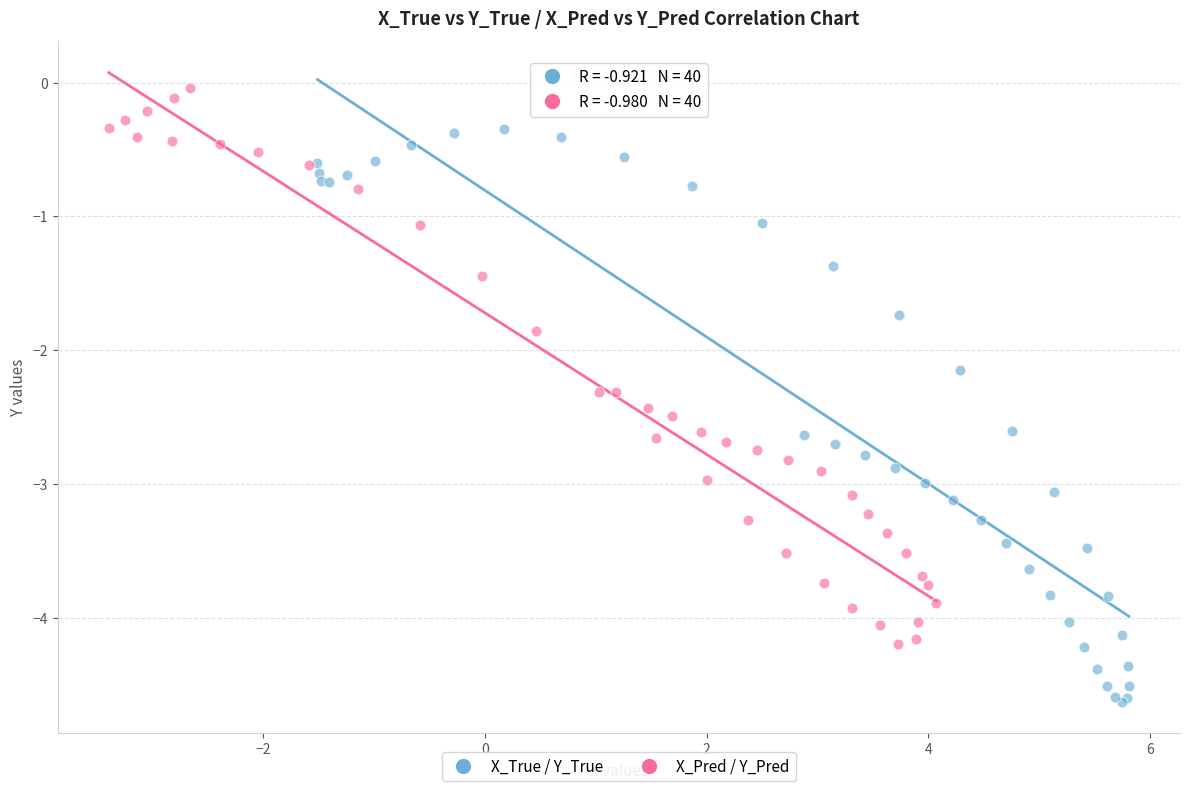

Which series contains the highest Y value?

X_Pred / Y_Pred